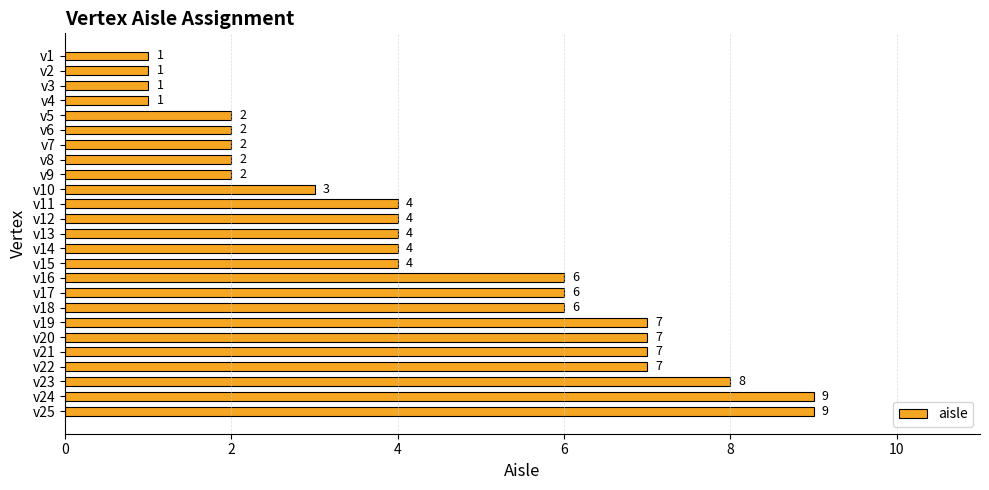

What is the difference between the second highest and second lowest values?

8